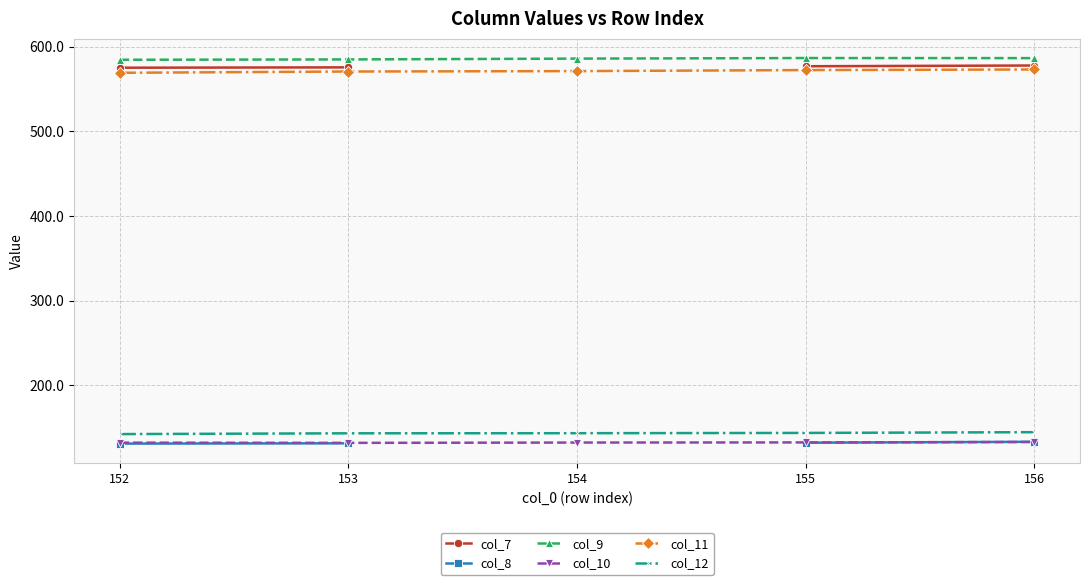

True or false: col_7 has more than 0 interior local peaks.

False